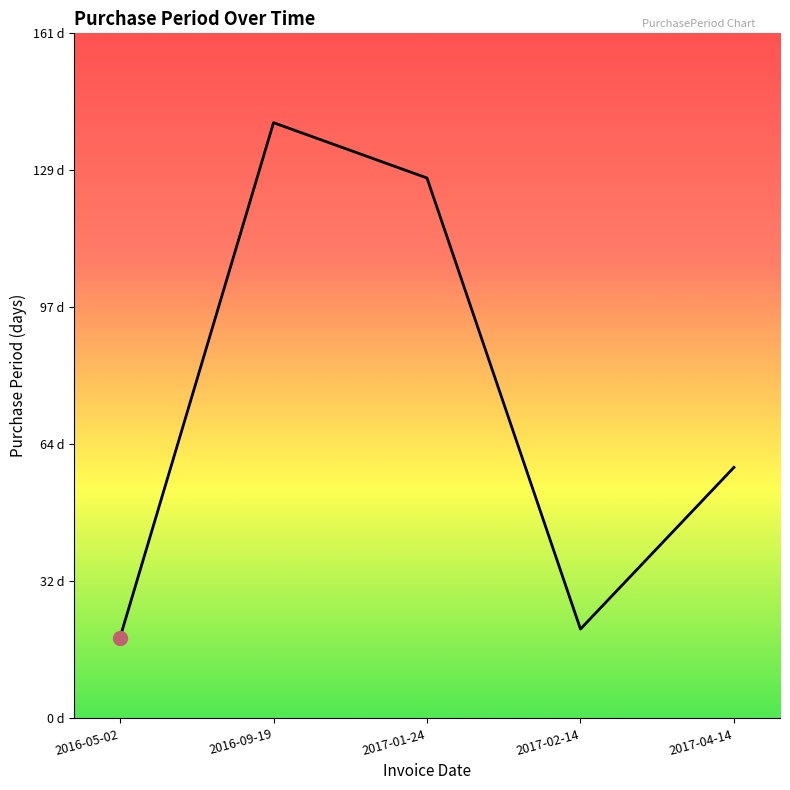

What is the change in value from 2017-02-14 to 2017-04-14?

+38